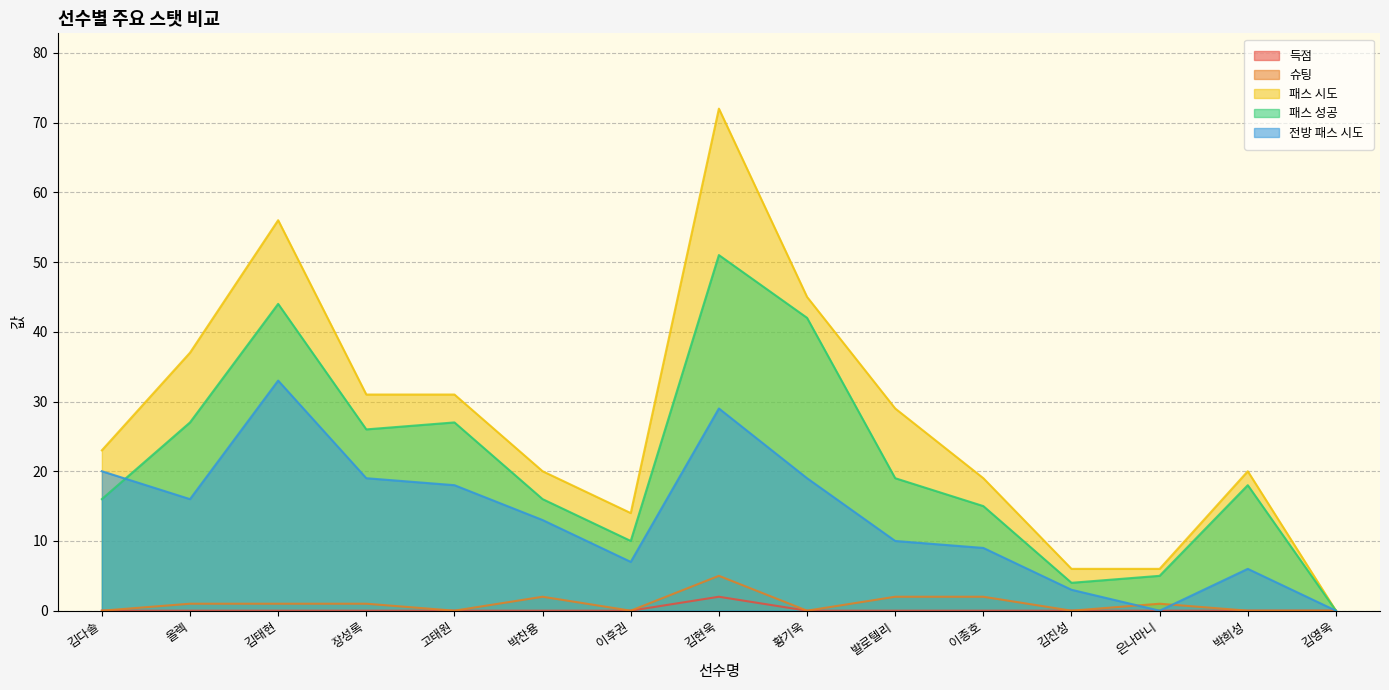

How many positive values does the 슈팅 series have?

8